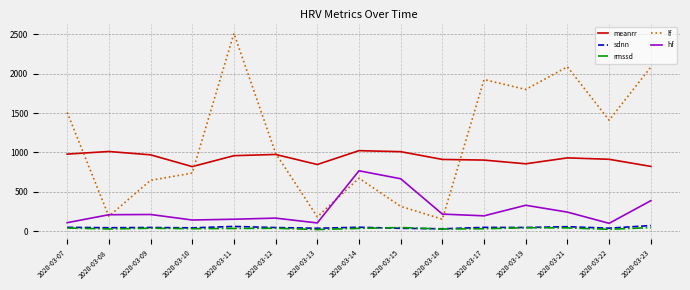

Is this an area chart (filled region under the line)?

No